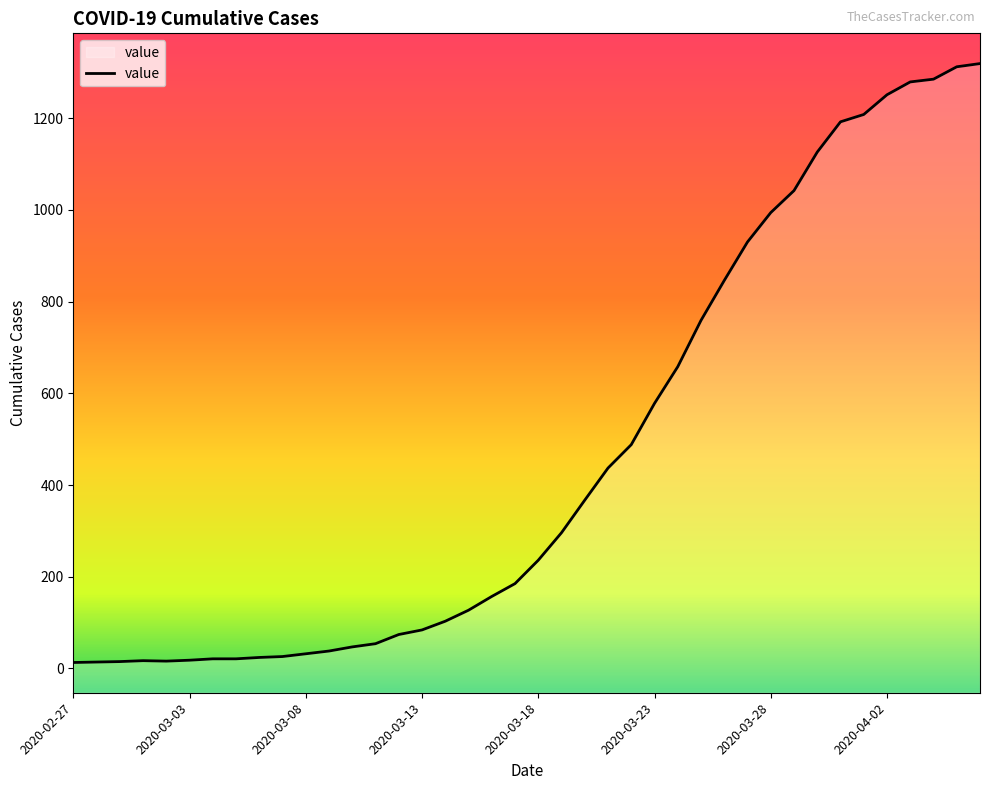

What value does the data have at 2020-04-05, to the nearest 10?

1310